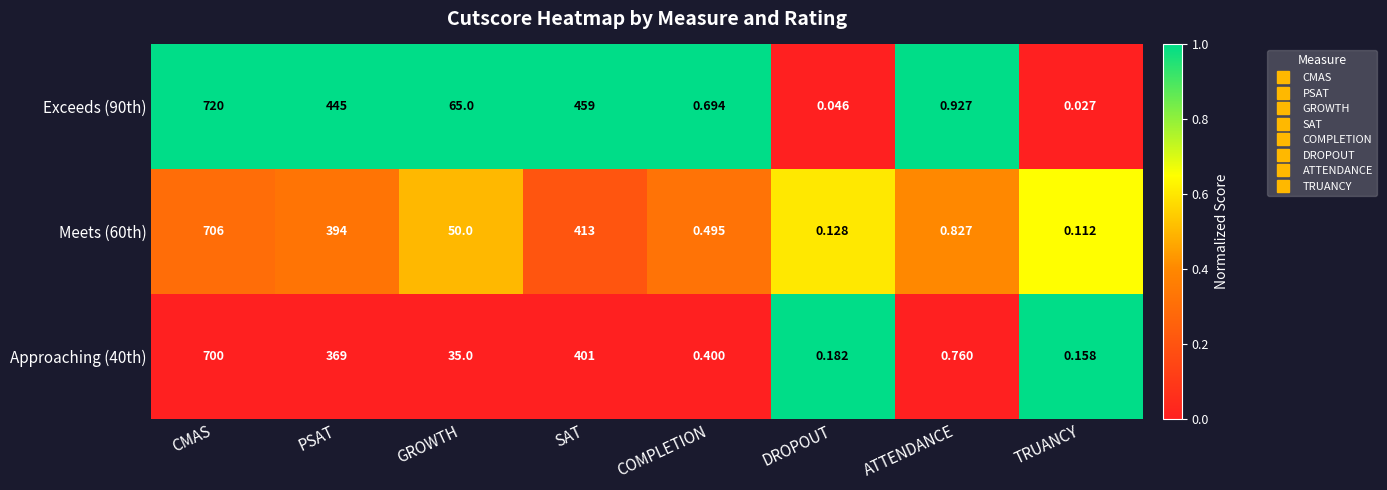

Is the value of Approaching (40th) at GROWTH greater than the value of Meets (60th) at CMAS?

No